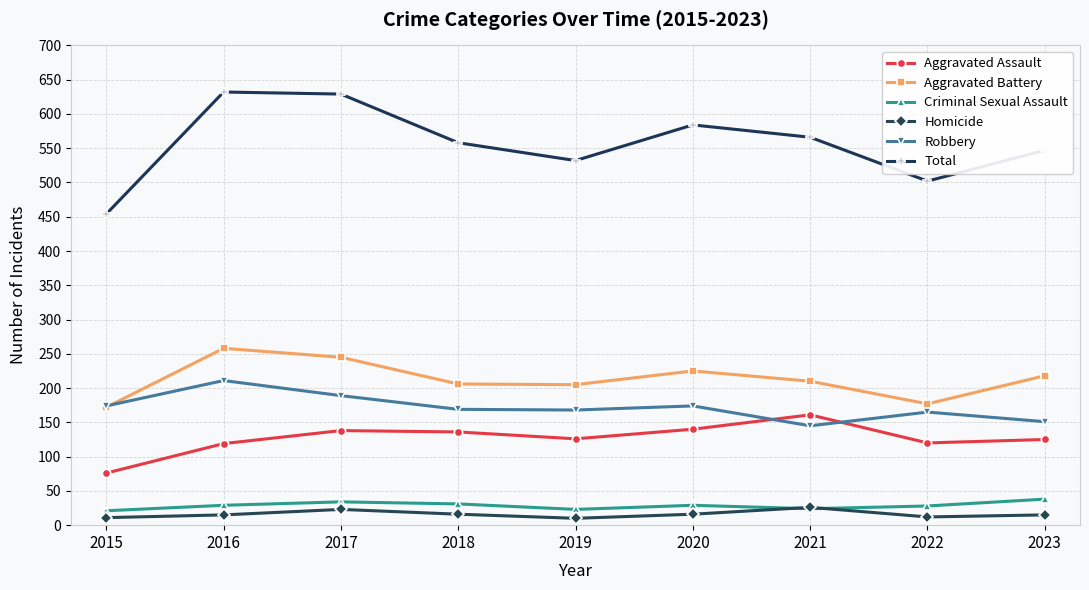

What is the value of the Robbery point at the 3rd from the left?

189